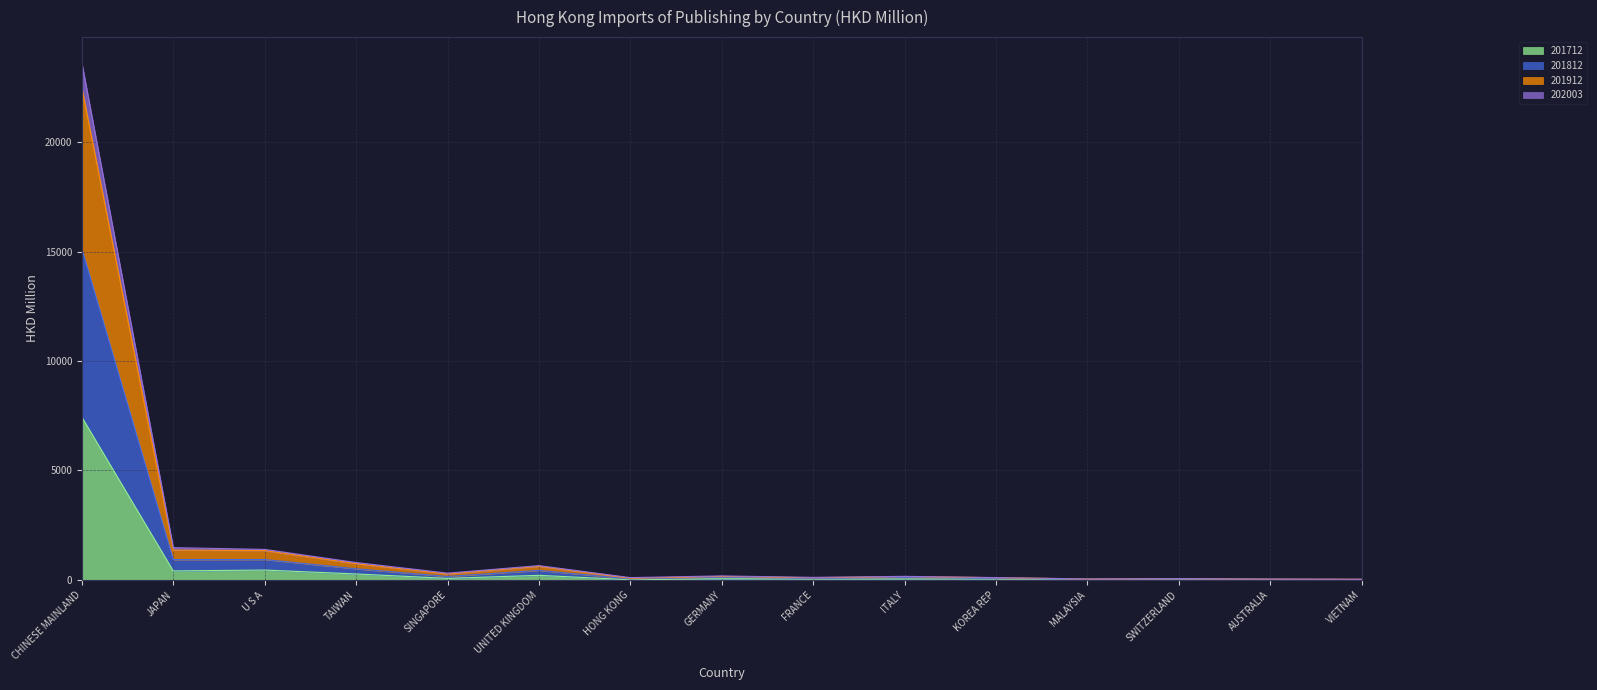

At which category is the sum across all series the highest?

CHINESE MAINLAND